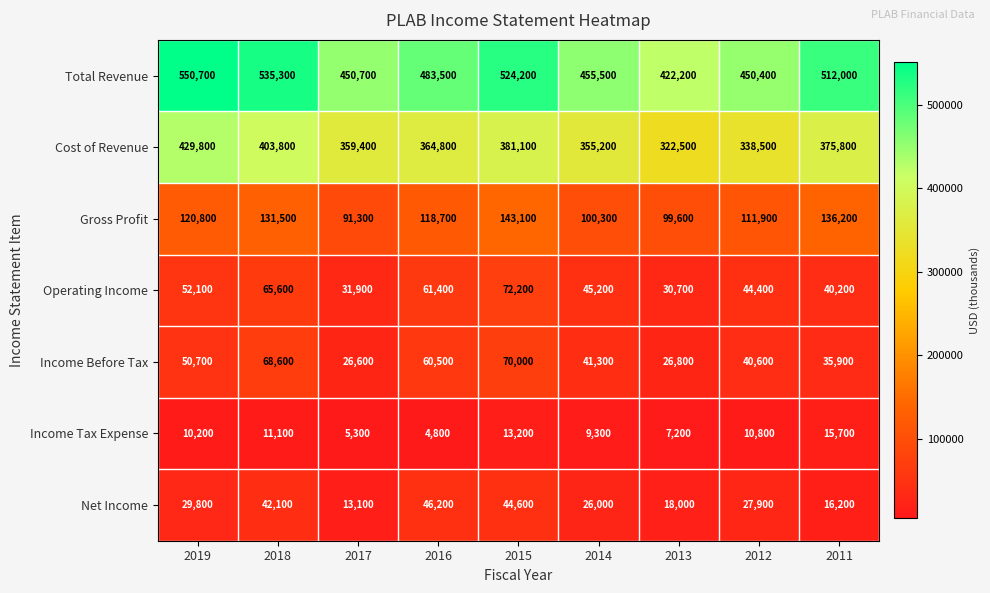

Count the number of data series in this chart.

7